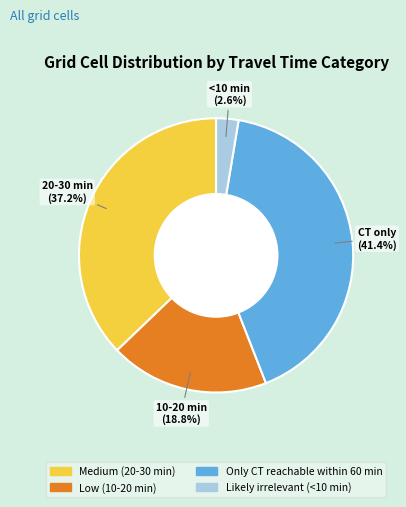

What is the ratio of the value at Medium (20-30 min) to the value at Only CT reachable within 60 min?

0.9